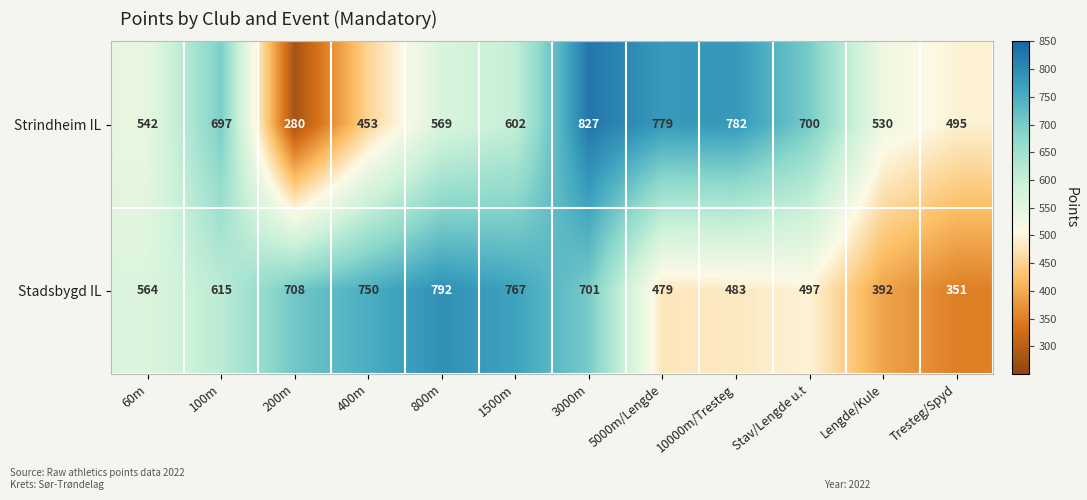

What is the sum of the Stadsbygd IL values at 200m and Lengde/Kule?

1100